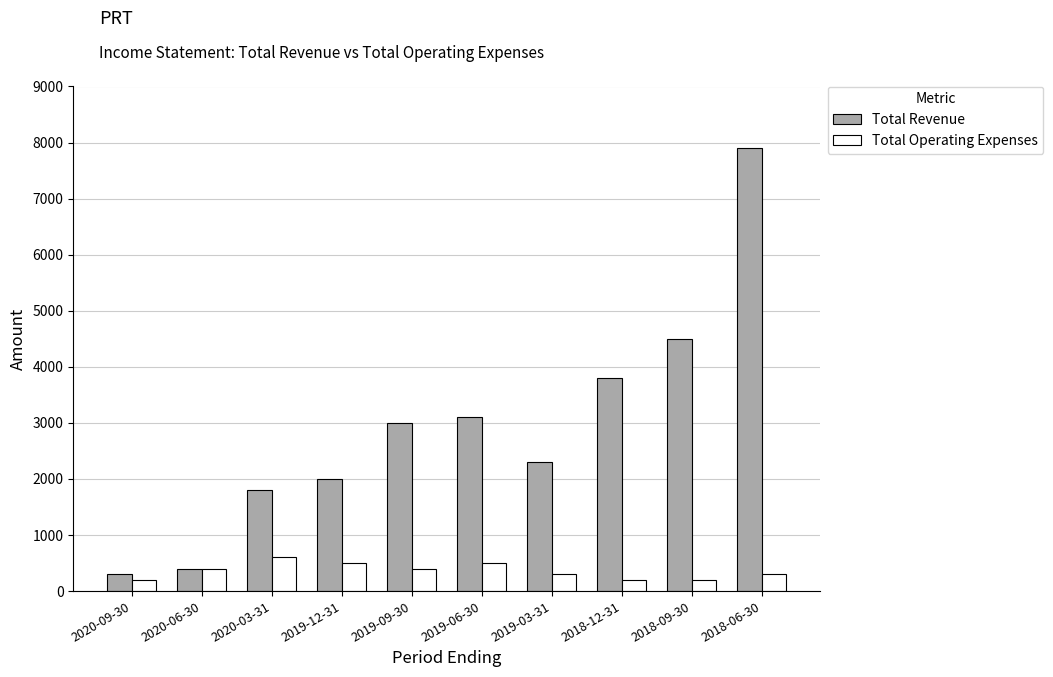

Read the Total Operating Expenses value at 2018-12-31, to the nearest 50.

200